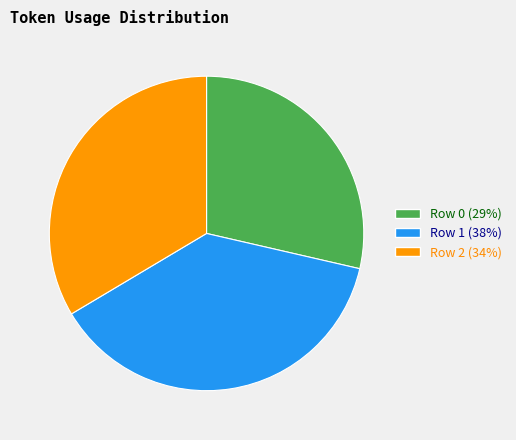

Is Row 1 the majority of the pie?

No